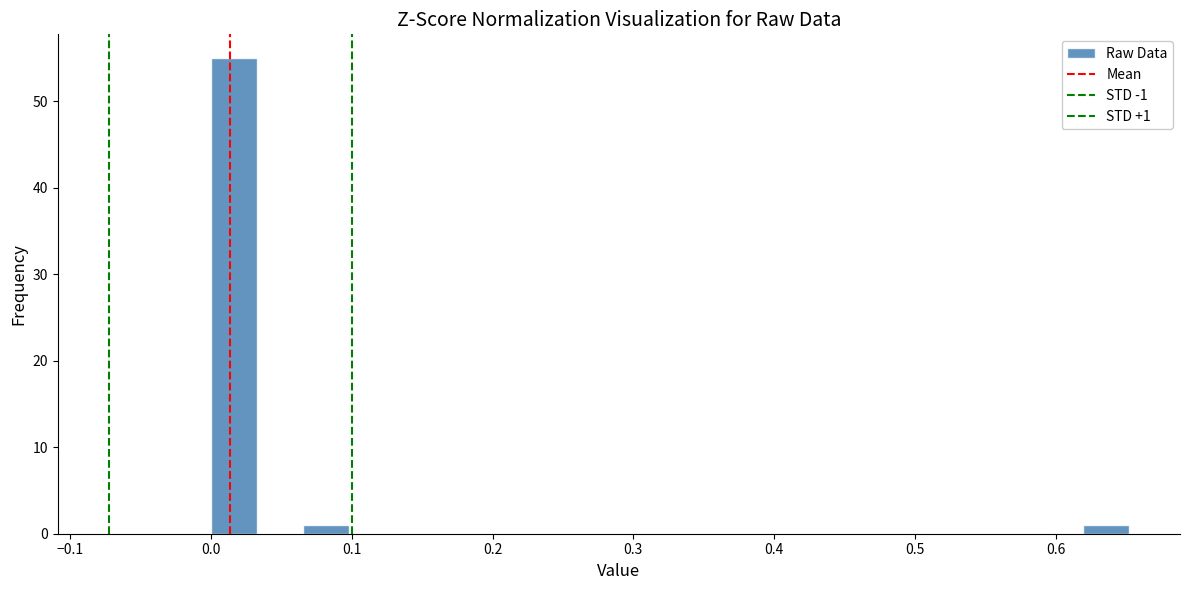

Around what value on the x-axis is the tallest bar? Give the approximate position of its centre, as read against the axis.

0.02